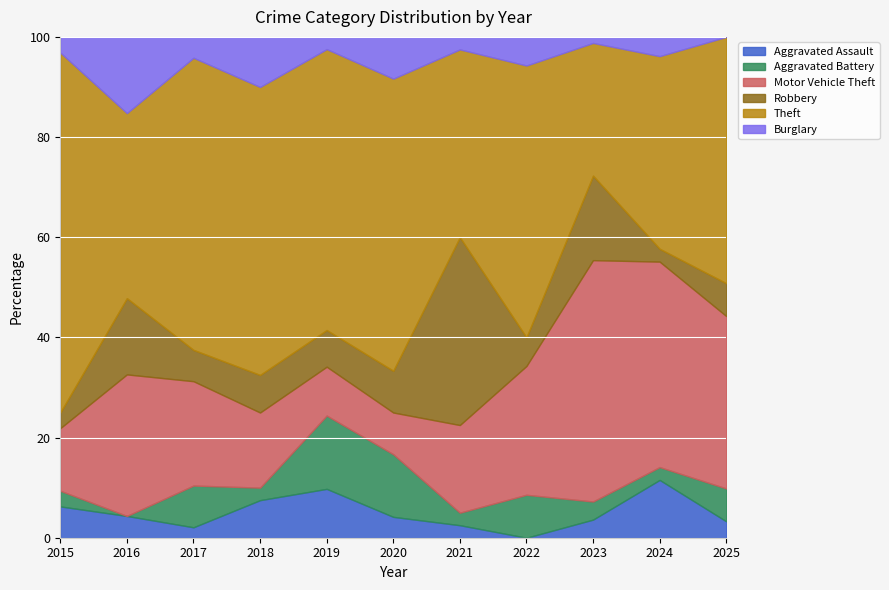

What is the total value across all series at 2017?

100.0